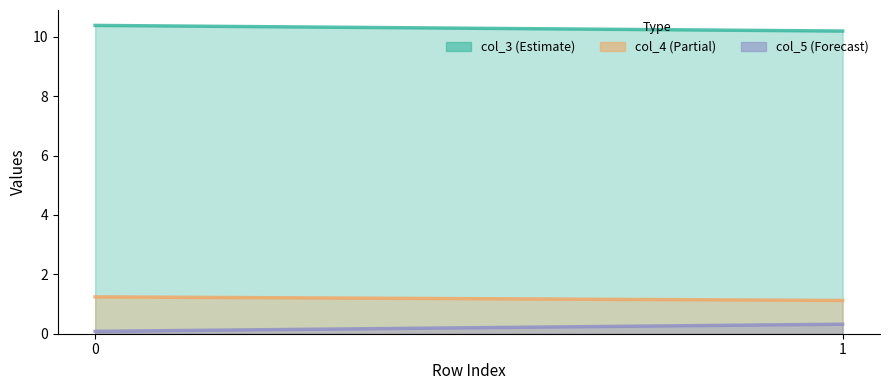

The value of col_4_line at 1 is 1.1. True or false?

True